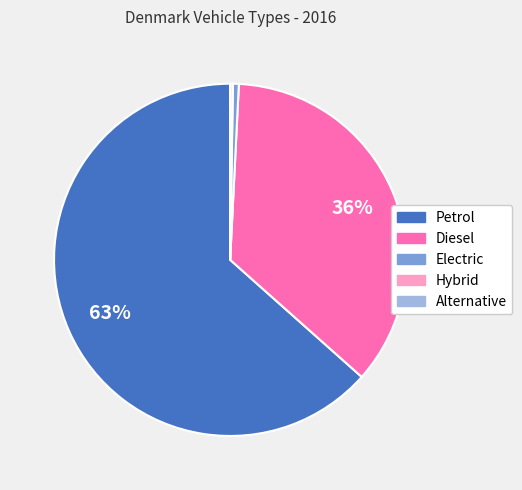

What is the largest slice in the pie chart?

Petrol